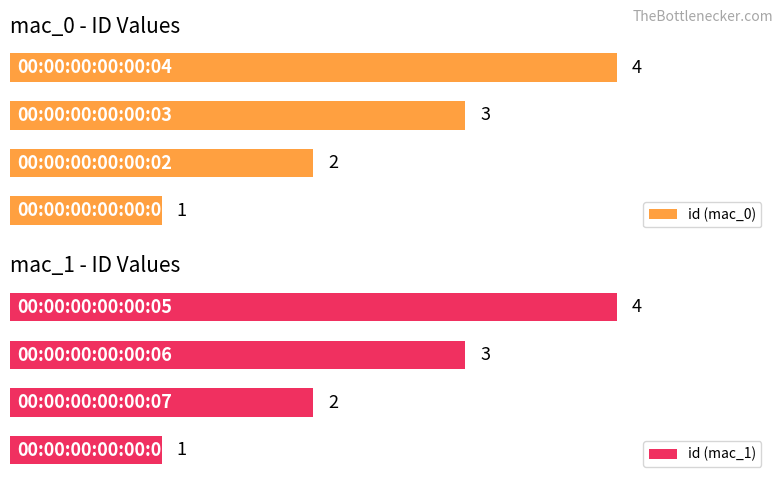

At 2, list the series in order from smallest to largest.

id (mac_0), id (mac_1)